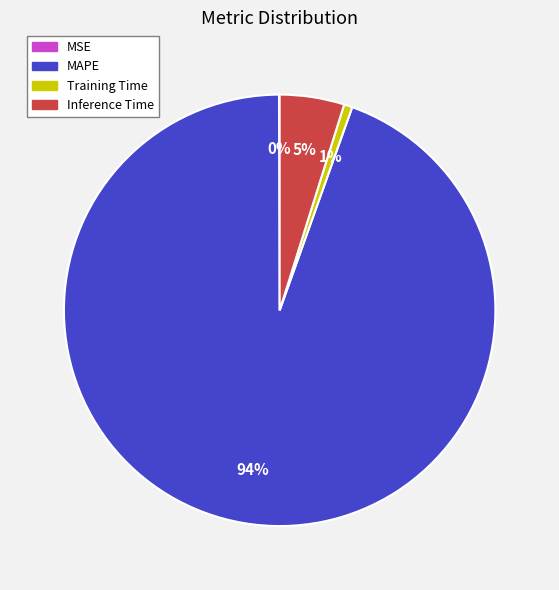

The Training Time slice represents 6% of the pie. True or false?

False